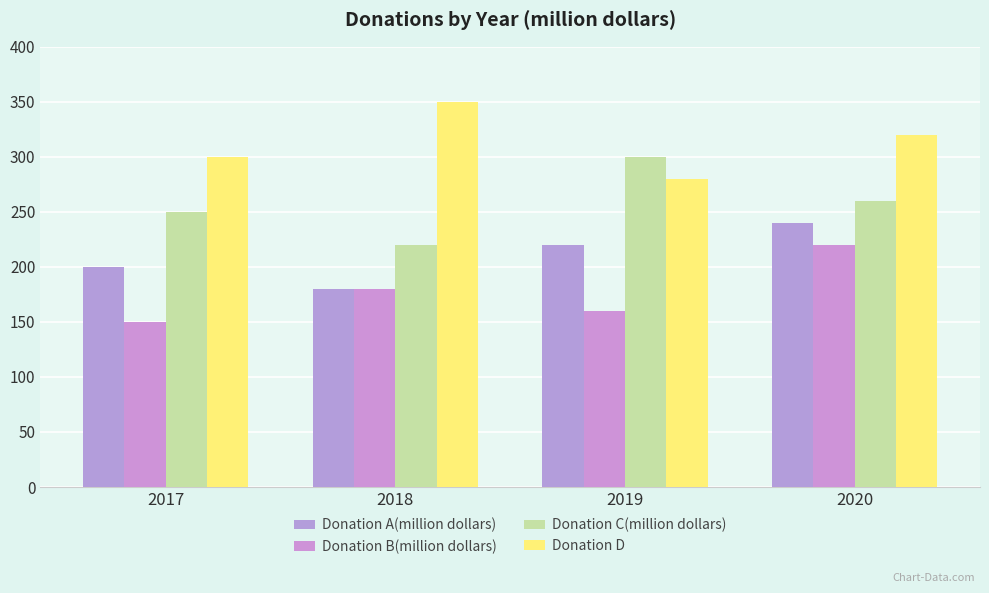

What is the value of the Donation A(million dollars) bar at the 2nd from the left?

180